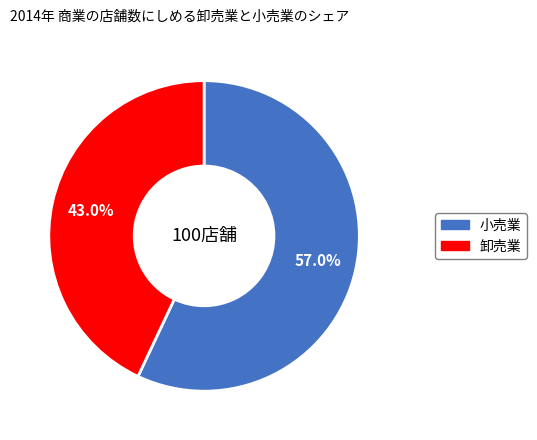

Is there a majority slice in this chart?

Yes